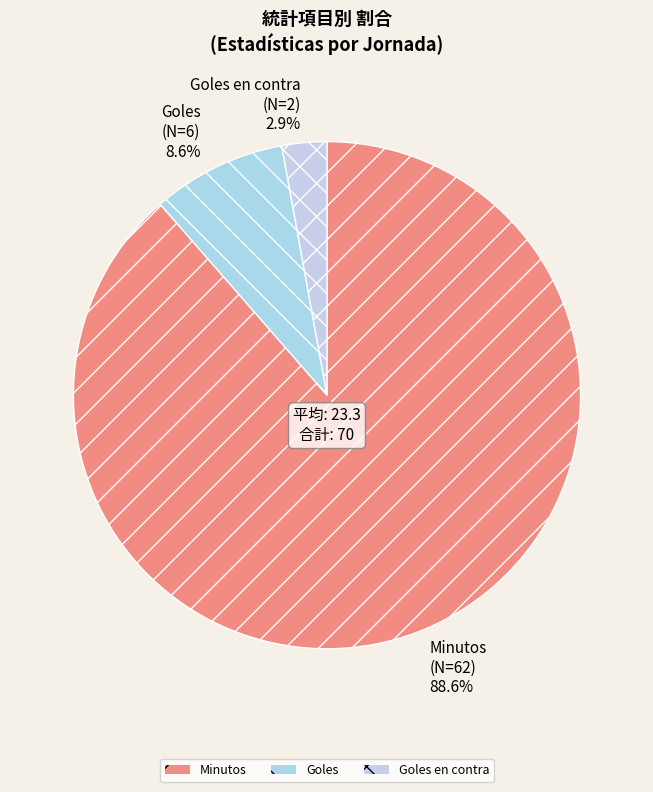

Which slice is the smallest?

Goles en contra